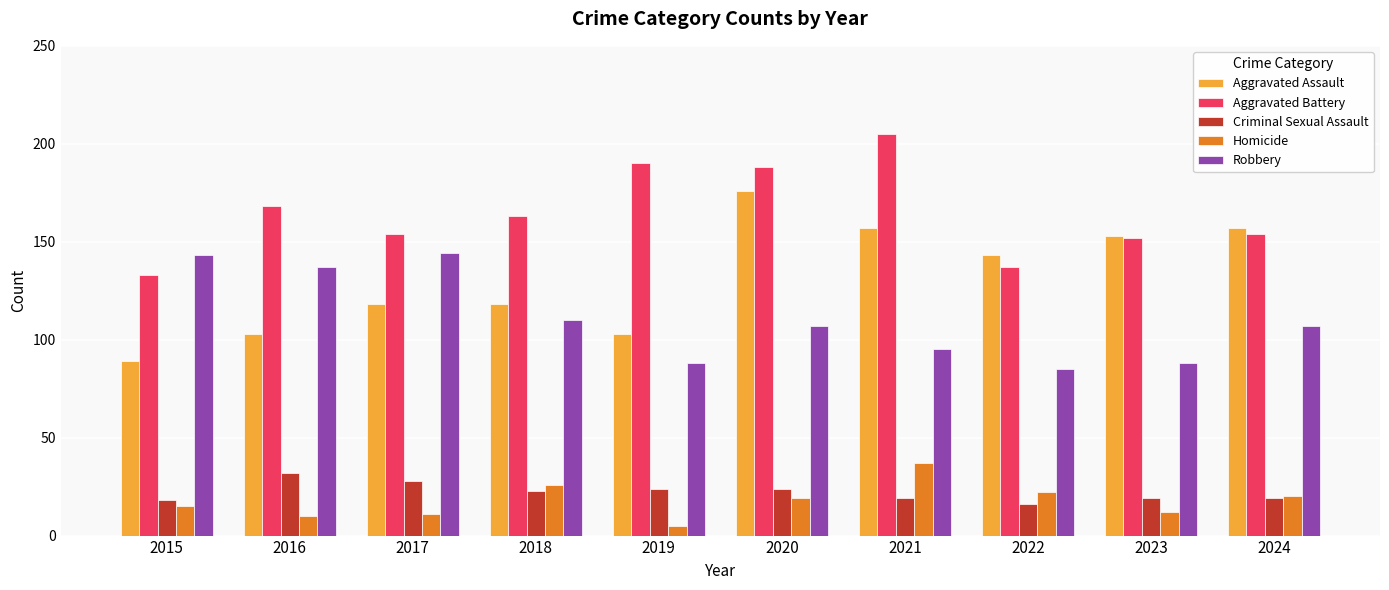

What is the highest value of the Criminal Sexual Assault series?

32